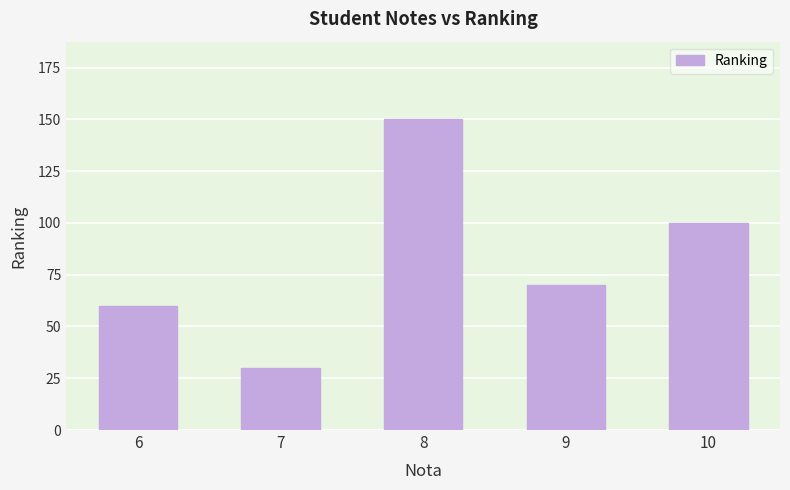

Reading left to right, what are all the values shown in this chart?

60	30	150	70	100